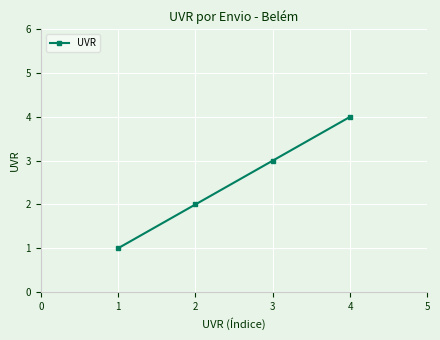

What is the maximum value shown in the chart?

4